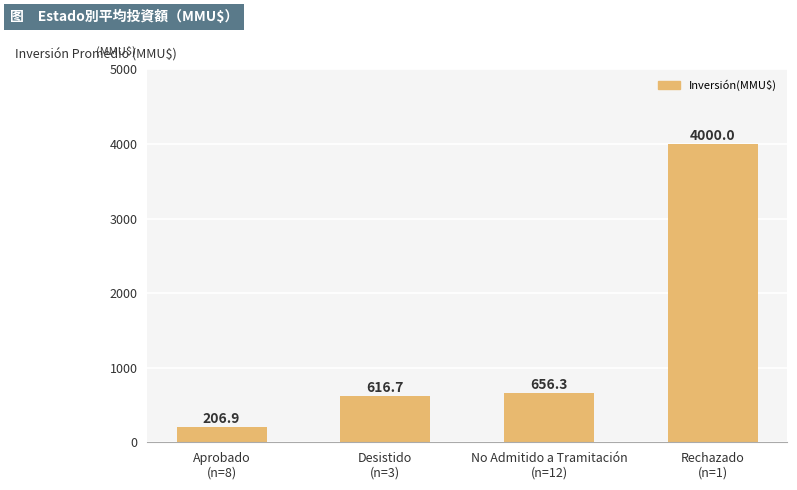

What is the sum of all values?

5479.9